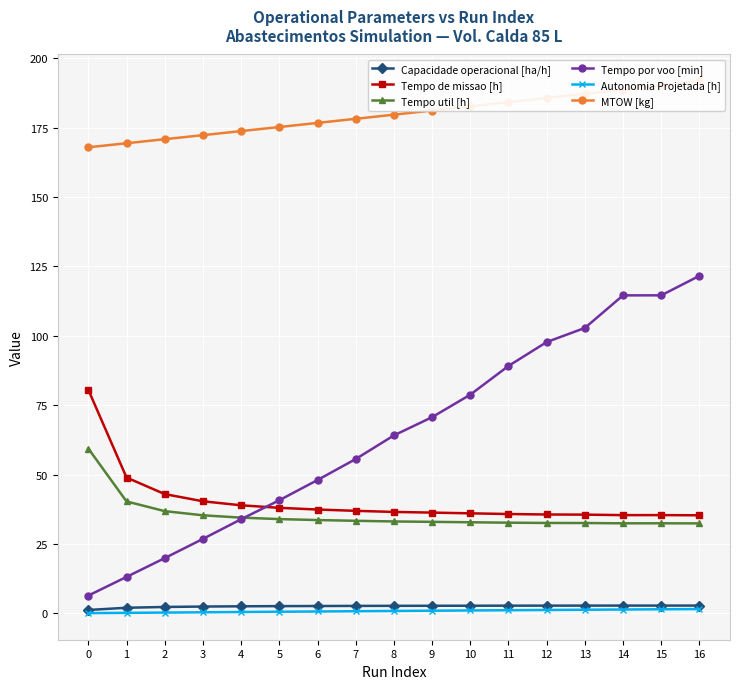

Reading left to right, transcribe all the data shown in this chart.

Capacidade operacional [ha/h]: 0=1.2	1=2.0	2=2.3	3=2.5	4=2.6	5=2.6	6=2.7	7=2.7	8=2.7	9=2.8	10=2.8	11=2.8	12=2.8	13=2.8	14=2.8	15=2.8	16=2.8
Tempo de missao [h]: 0=80.5	1=48.9	2=43.0	3=40.4	4=38.9	5=38.0	6=37.4	7=37.0	8=36.5	9=36.3	10=36.0	11=35.8	12=35.6	13=35.6	14=35.4	15=35.4	16=35.3
Tempo util [h]: 0=59.4	1=40.3	2=36.8	3=35.3	4=34.5	5=34.0	6=33.6	7=33.4	8=33.1	9=33.0	10=32.8	11=32.7	12=32.6	13=32.6	14=32.5	15=32.5	16=32.4
Tempo por voo [min]: 0=6.4	1=13.2	2=19.9	3=26.8	4=33.9	5=40.8	6=48.0	7=55.6	8=64.1	9=70.7	10=78.8	11=89.1	12=97.7	13=102.8	14=114.5	15=114.6	16=121.6
Autonomia Projetada [h]: 0=0.1	1=0.2	2=0.3	3=0.4	4=0.5	5=0.6	6=0.7	7=0.8	8=0.9	9=1.0	10=1.1	11=1.2	12=1.2	13=1.3	14=1.4	15=1.5	16=1.6
MTOW [kg]: 0=167.9	1=169.3	2=170.8	3=172.2	4=173.7	5=175.2	6=176.7	7=178.1	8=179.6	9=181.1	10=182.6	11=184.1	12=185.6	13=187.1	14=188.7	15=190.2	16=191.7